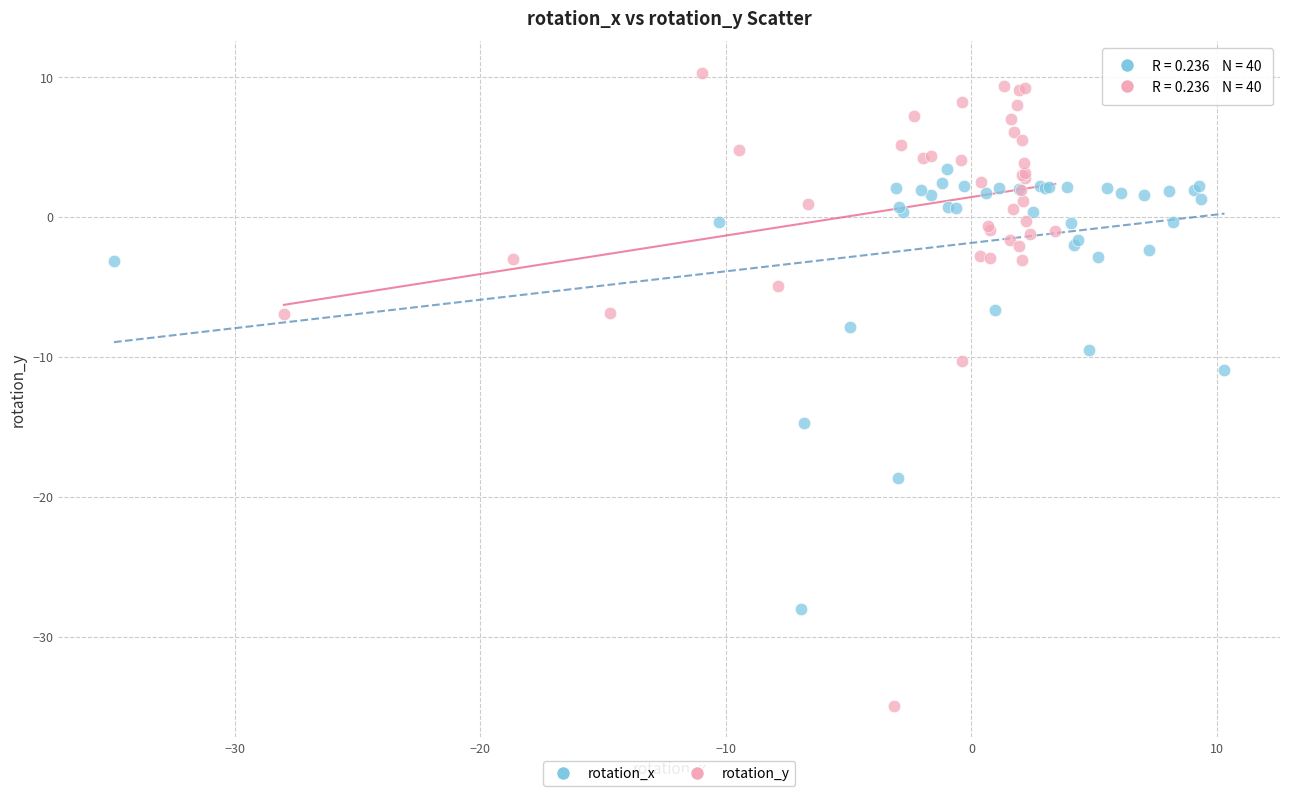

Which series contains the highest Y value?

rotation_y